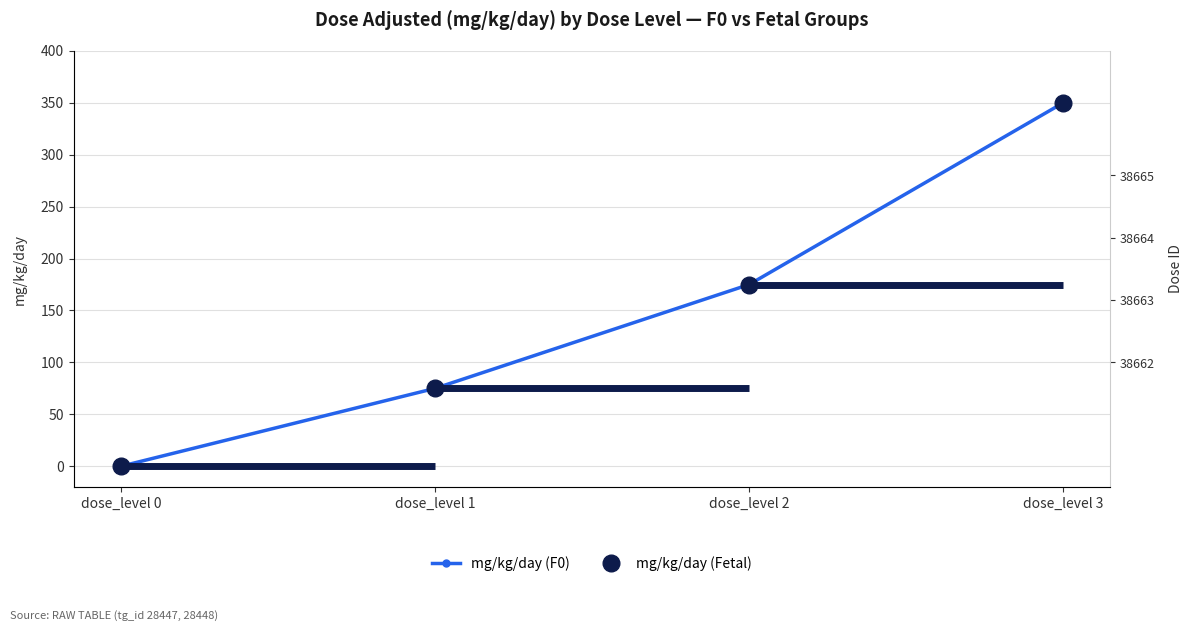

True or false: mg/kg/day (Fetal) and mg/kg/day (F0) cross at least once.

False